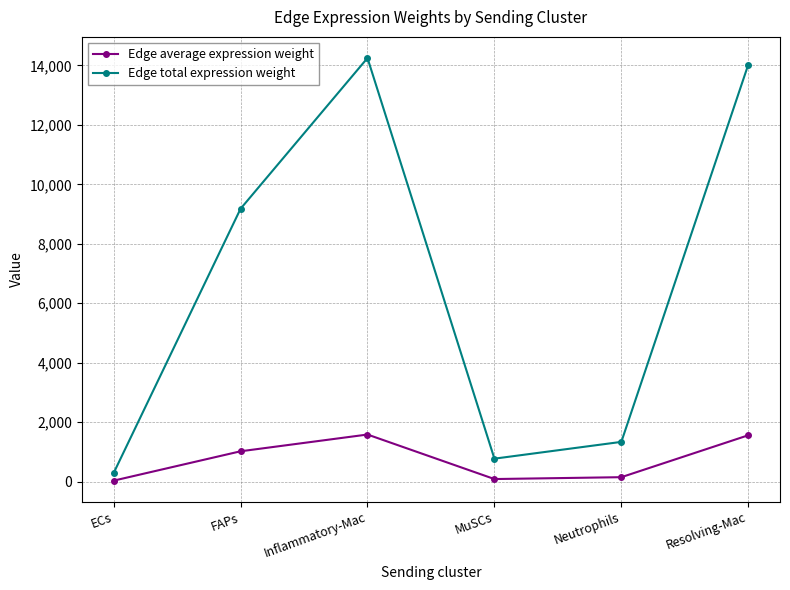

True or false: Edge total expression weight and Edge average expression weight cross at least once.

False